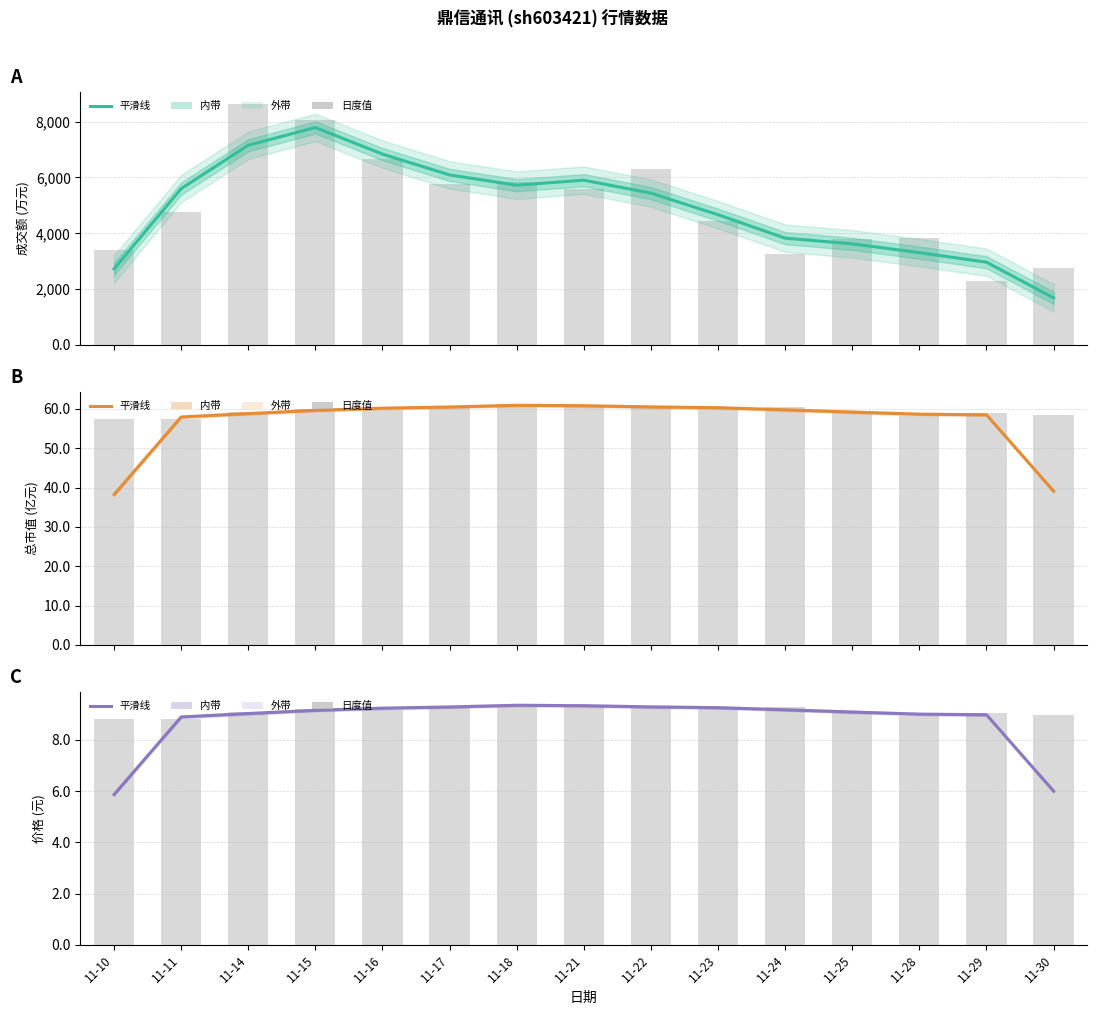

What is the difference between the maximum and minimum values in the 成交额(万元) series?

6105.3